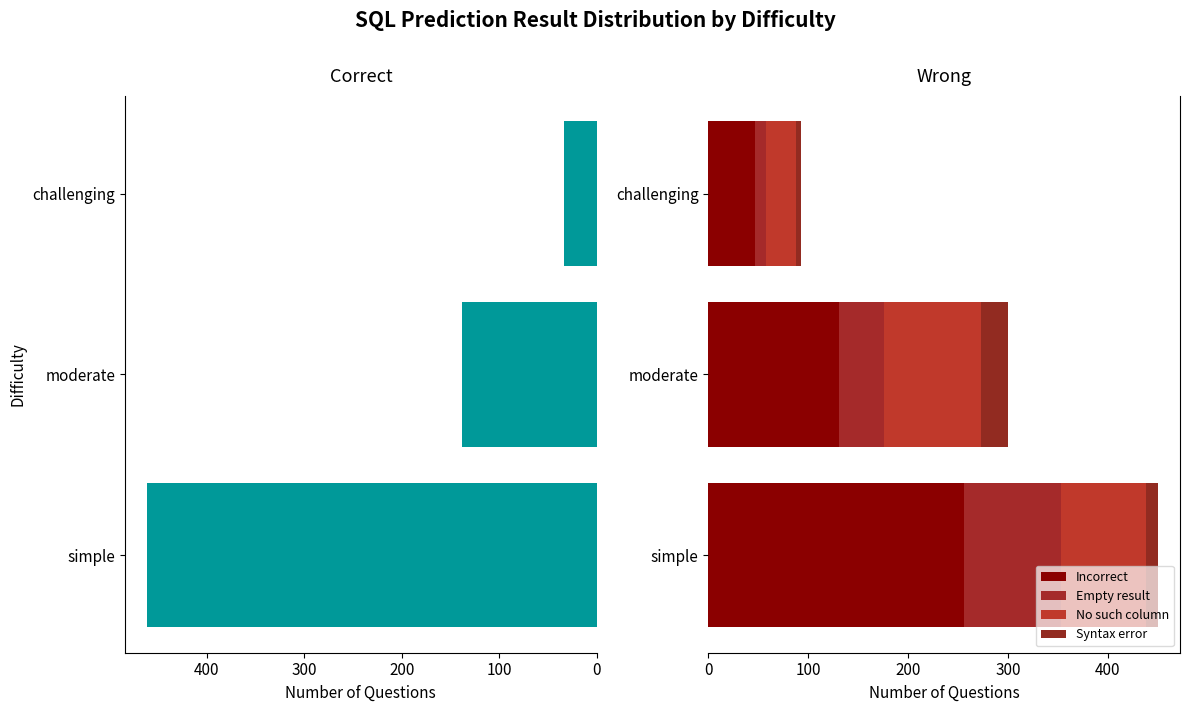

Which series has the widest spread of values?

Correct